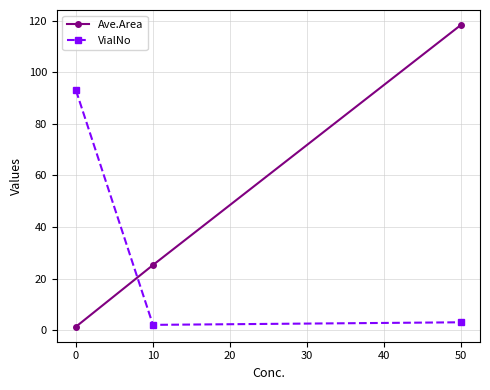

Rank the categories by Ave.Area value from lowest to highest.

0, 10, 50